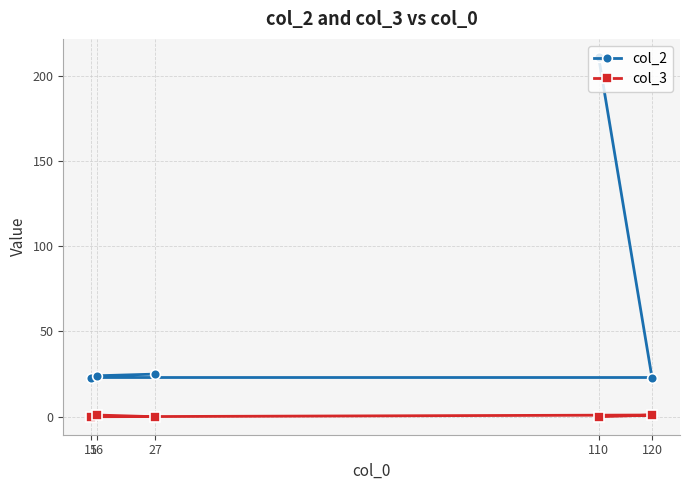

Rank the categories by col_2 value from highest to lowest.

110, 27, 16, 120, 15